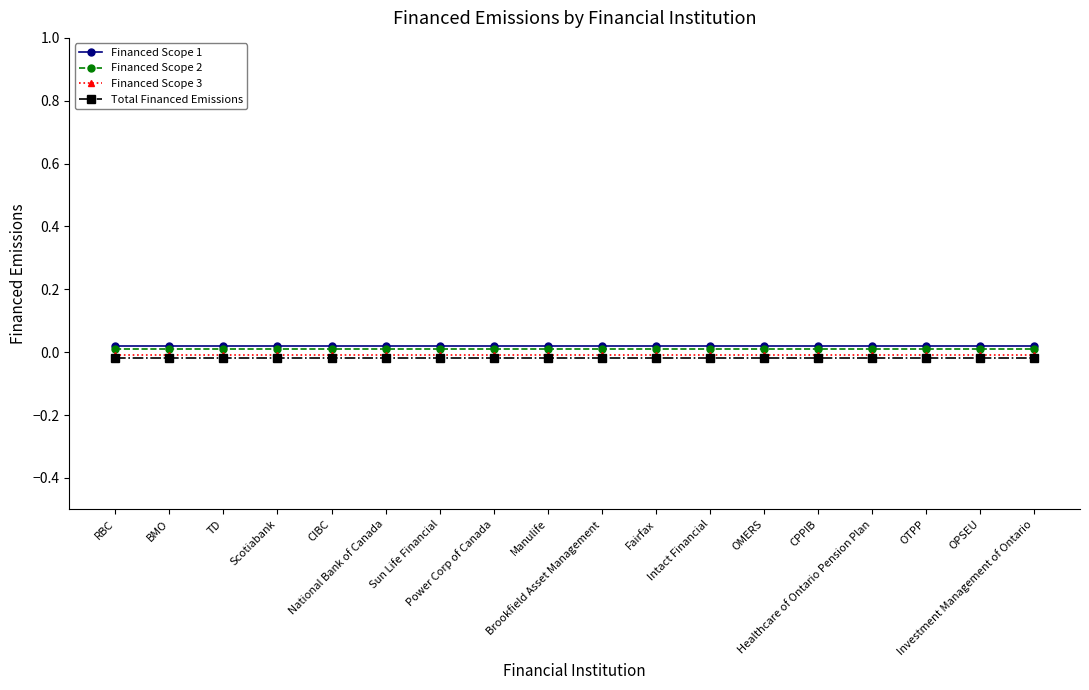

What are all the series names shown in the legend?

Financed Scope 1, Financed Scope 2, Financed Scope 3, Total Financed Emissions